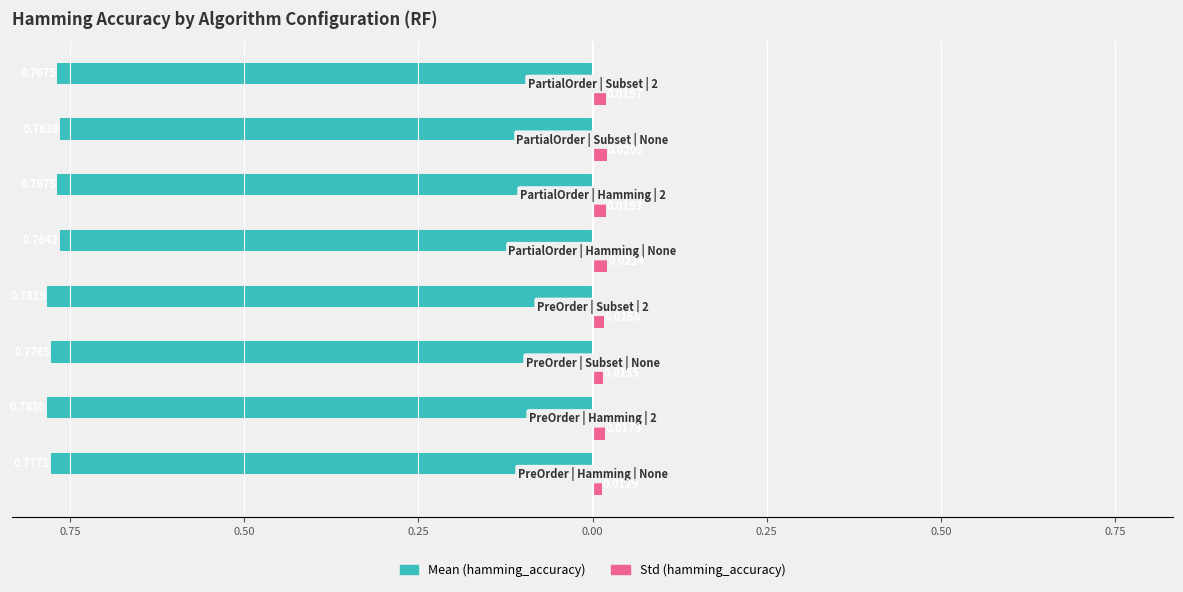

What are all the series names shown in the legend?

Mean (hamming_accuracy), Std (hamming_accuracy)